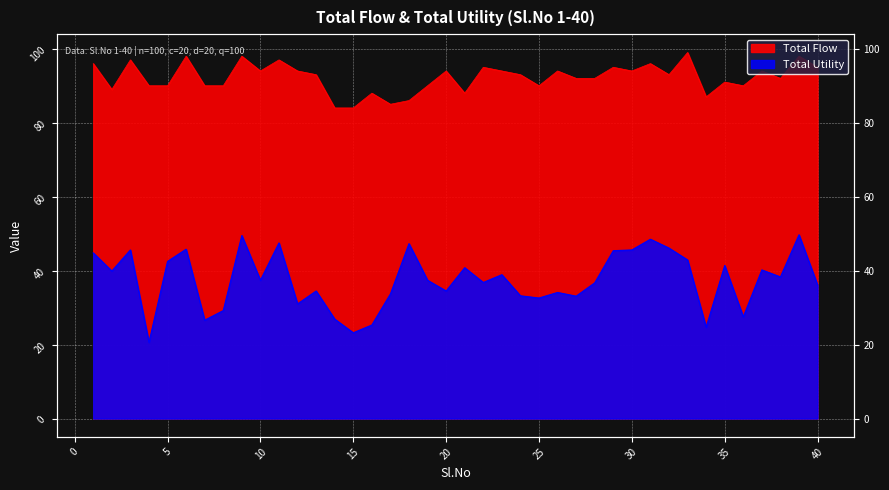

How many interior local peaks does the Total Utility series have?

13